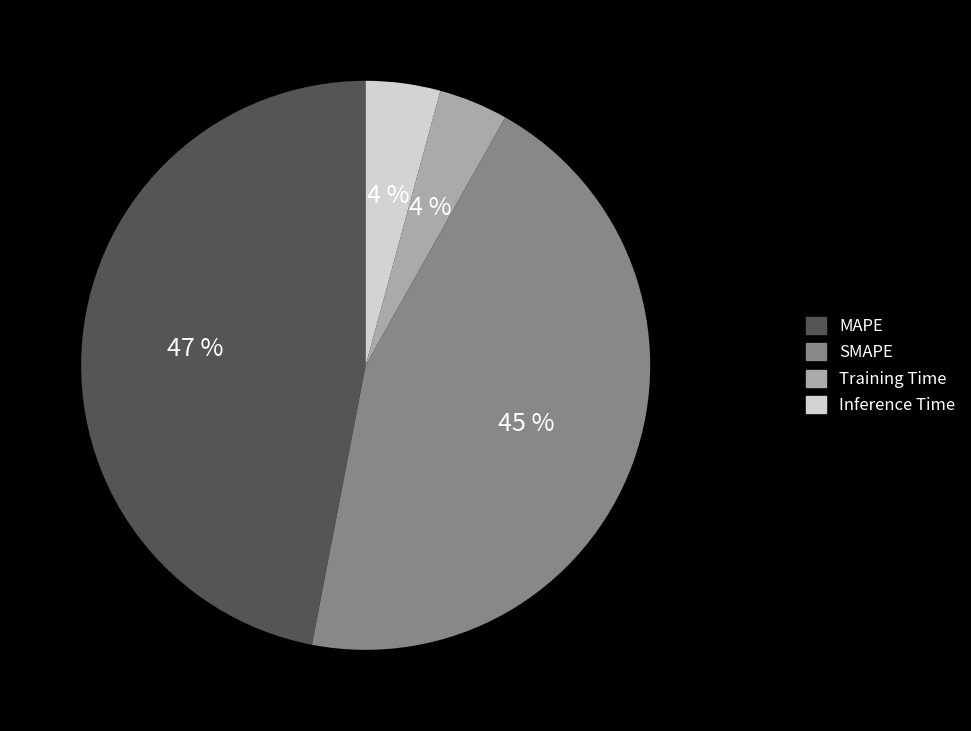

Is the sum of SMAPE and MAPE greater than half?

Yes